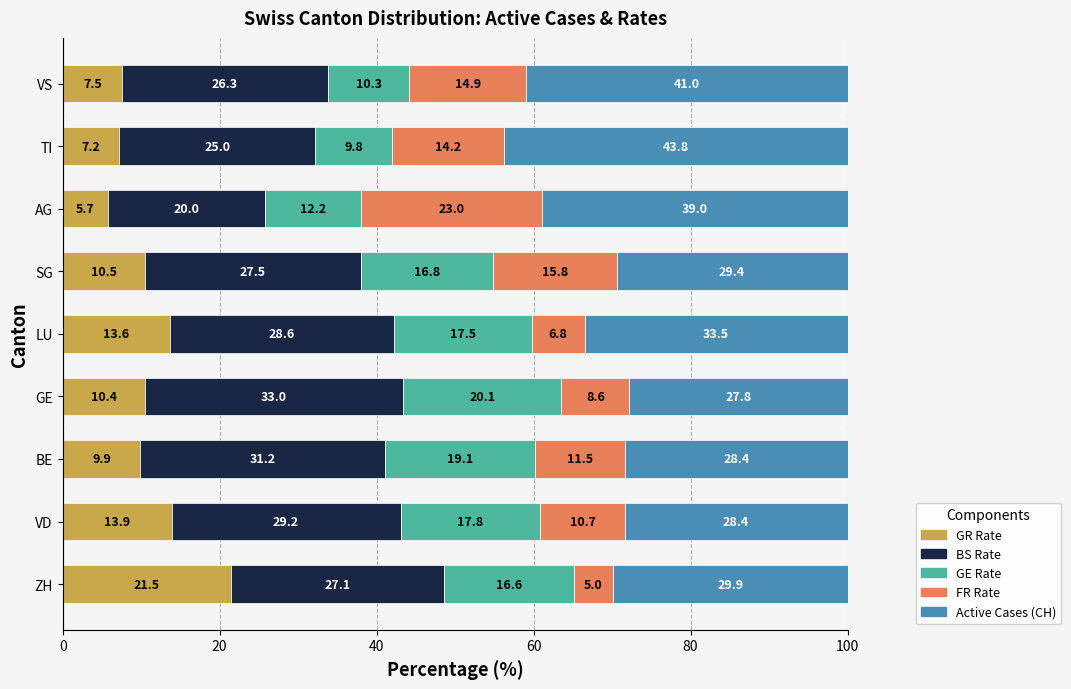

What is the total value across all series at VS?

100.0